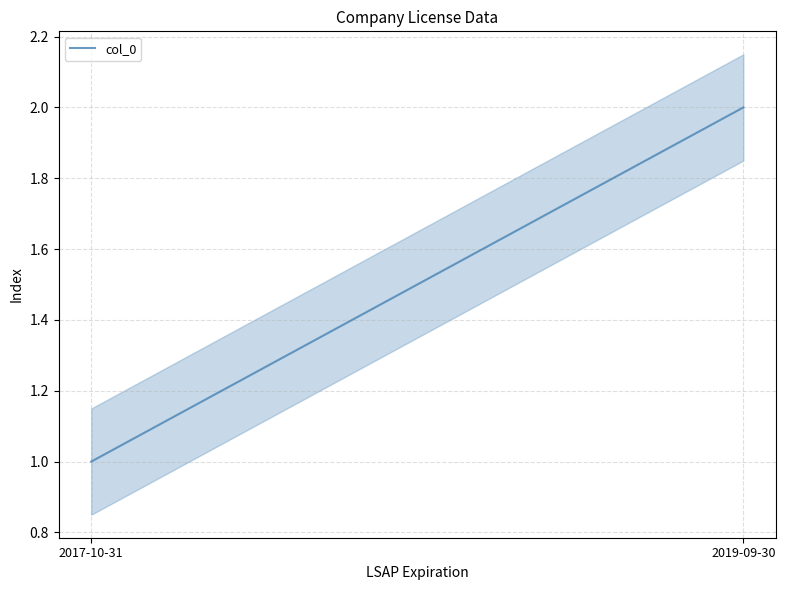

Count the values in the range 1 to 2.

2